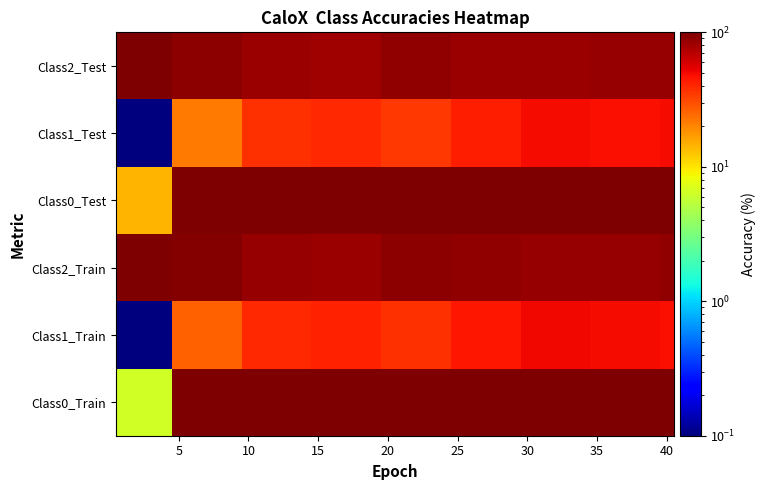

How many series are shown in this chart?

6